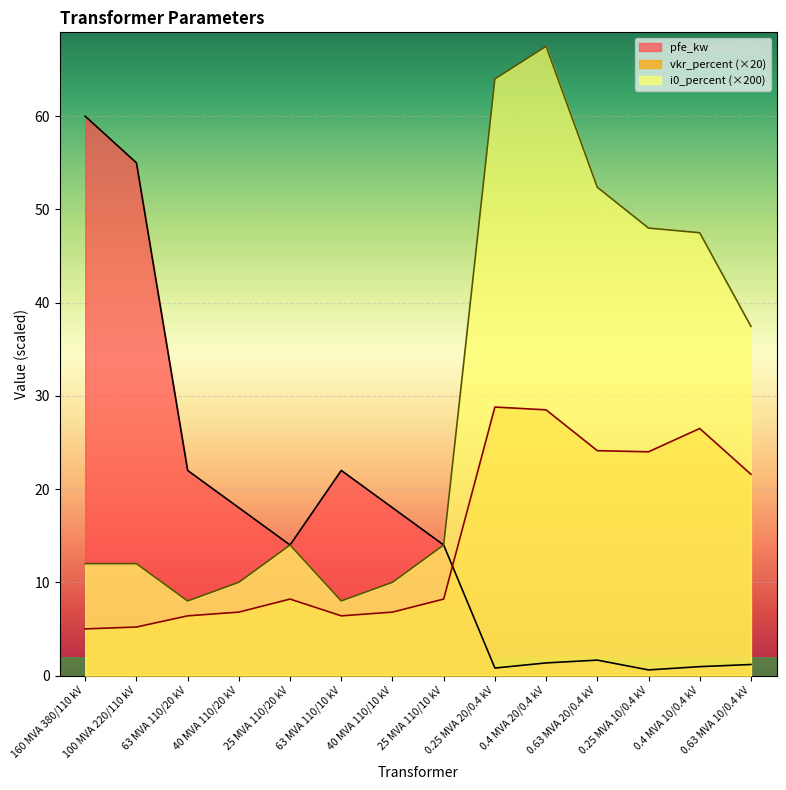

What is the difference between the highest and lowest values at 25 MVA 110/10 kV?

5.8